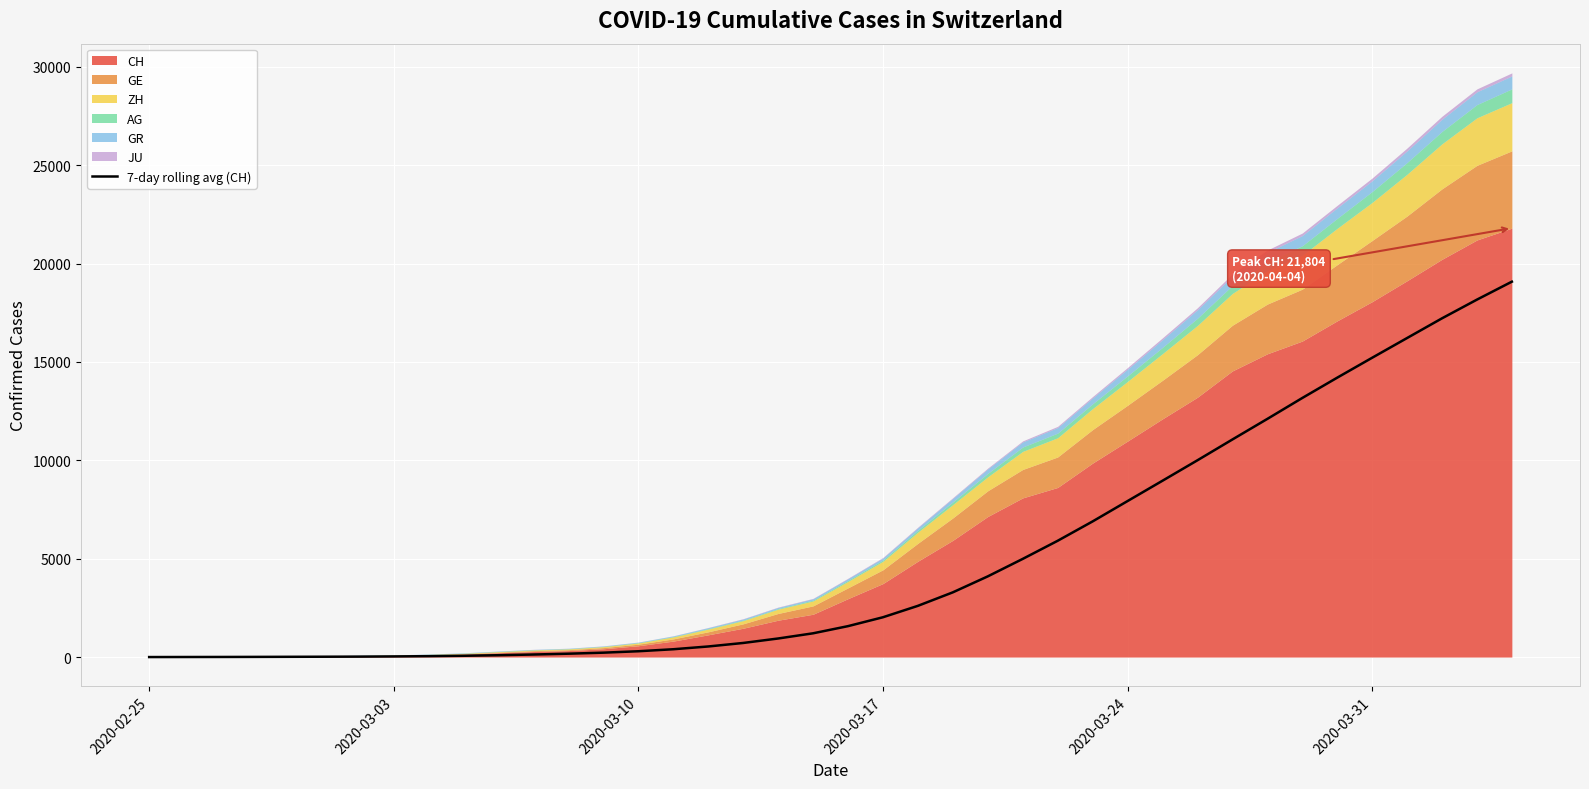

The chart shows a value of 0.0 at 2020-02-25. True or false?

True